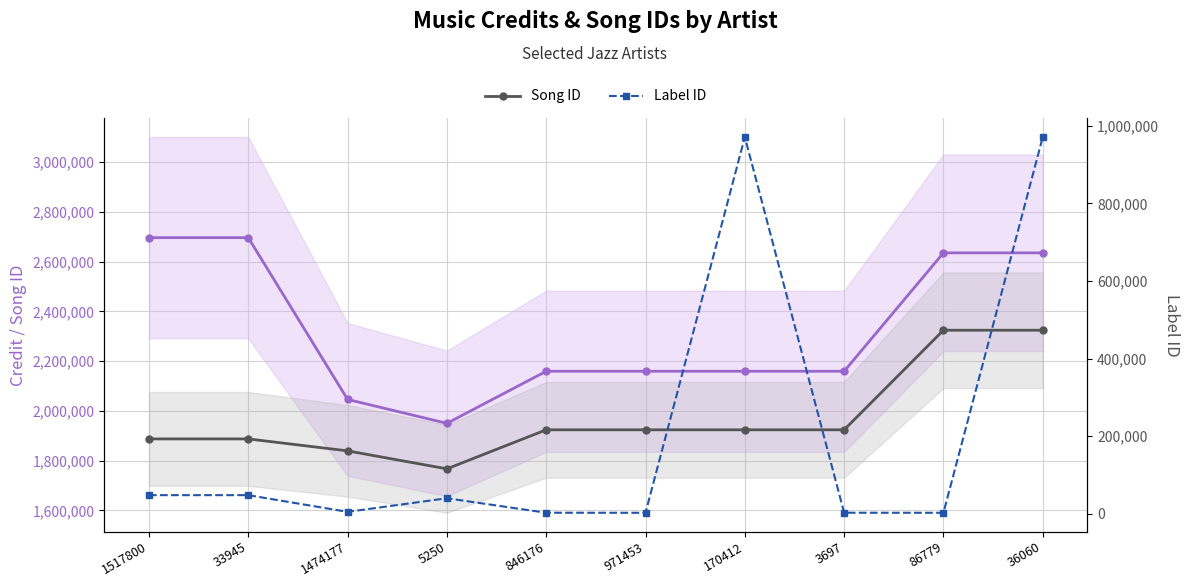

The value of Song ID at 3697 is 2736991. True or false?

False